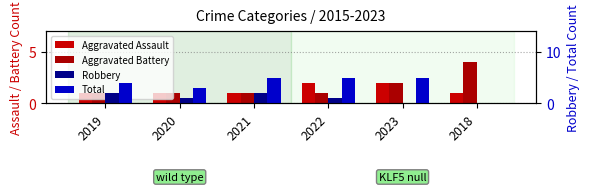

What is the approximate value of Aggravated Battery at 2019?

1